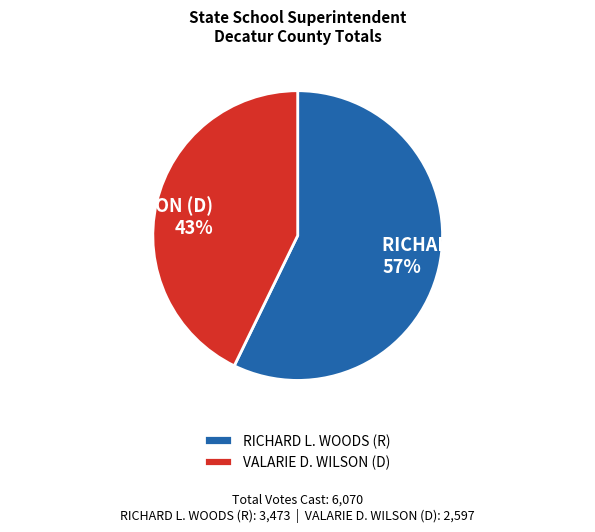

Is the sum of RICHARD L. WOODS (R) and VALARIE D. WILSON (D) greater than half?

Yes